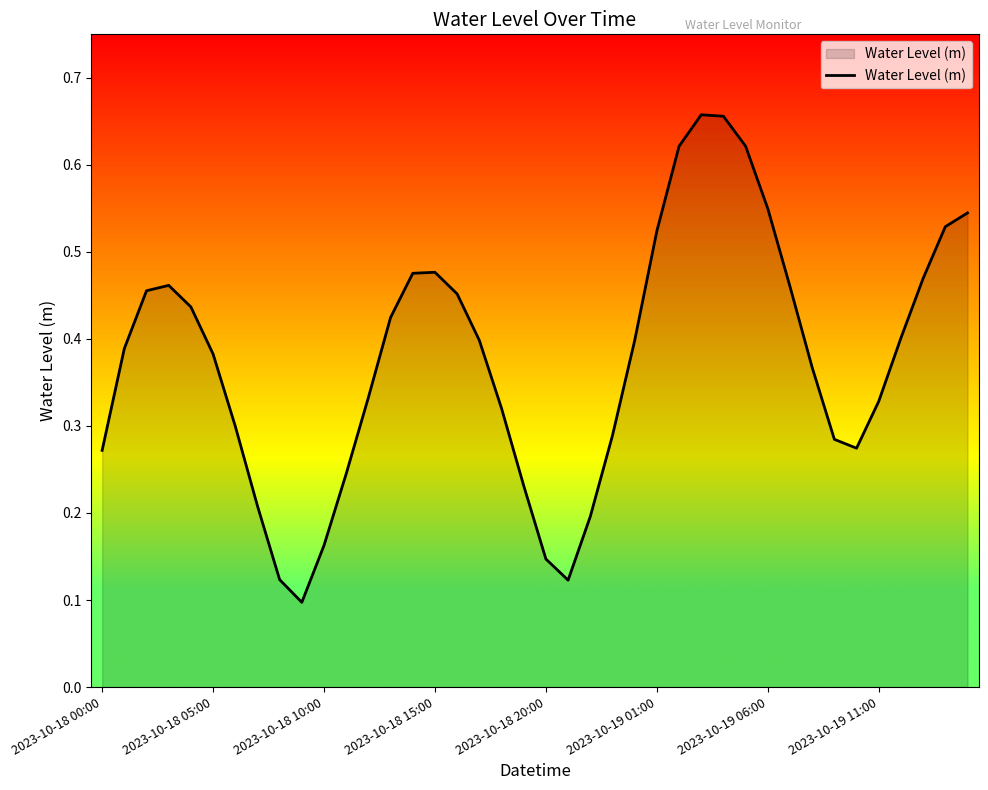

Does the chart display data point markers on the line(s)?

No